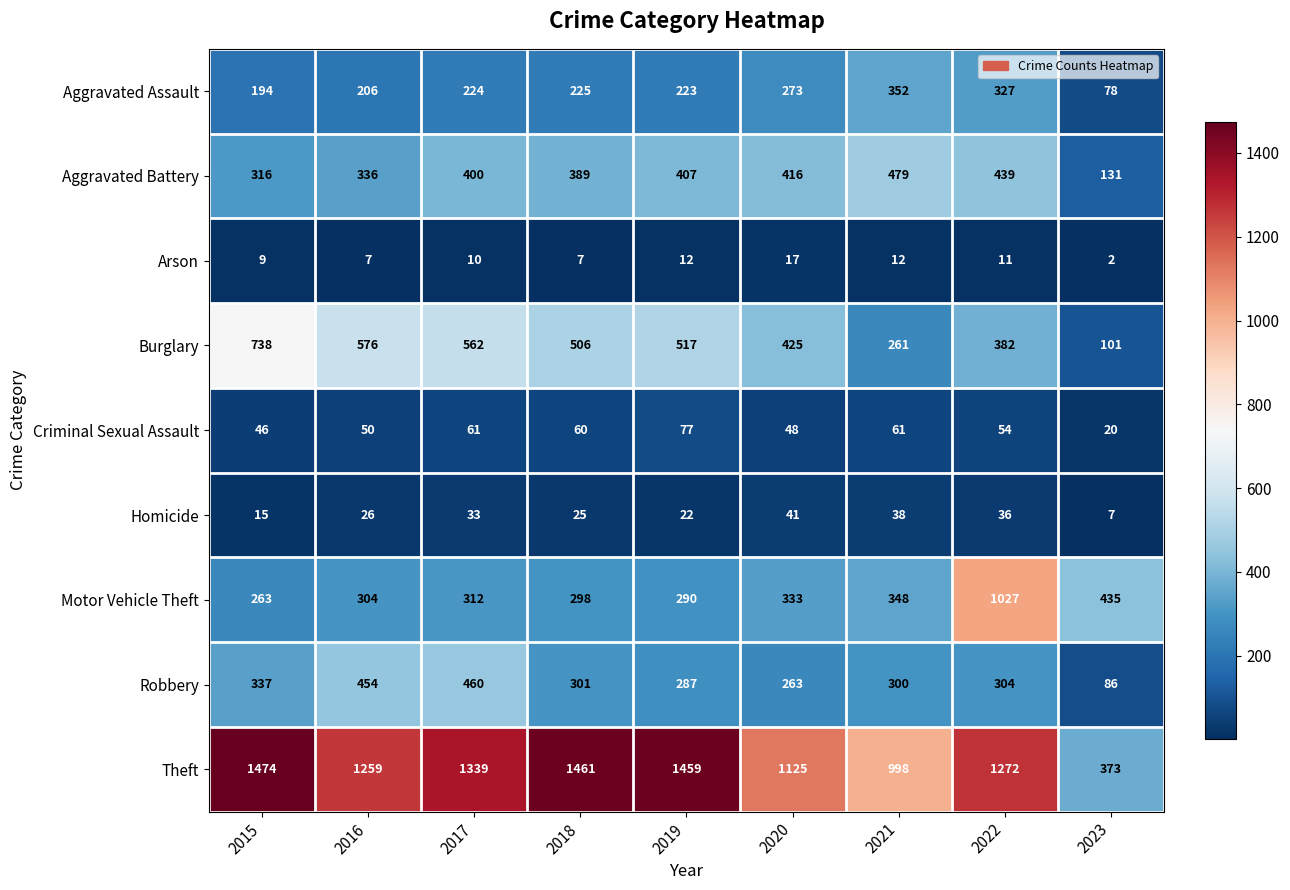

Which category has the lowest value in the Aggravated Assault series?

2023